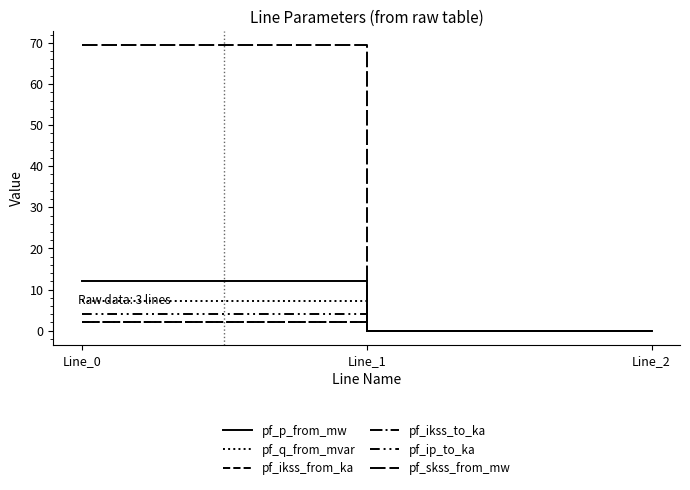

Does the chart display data point markers on the line(s)?

No